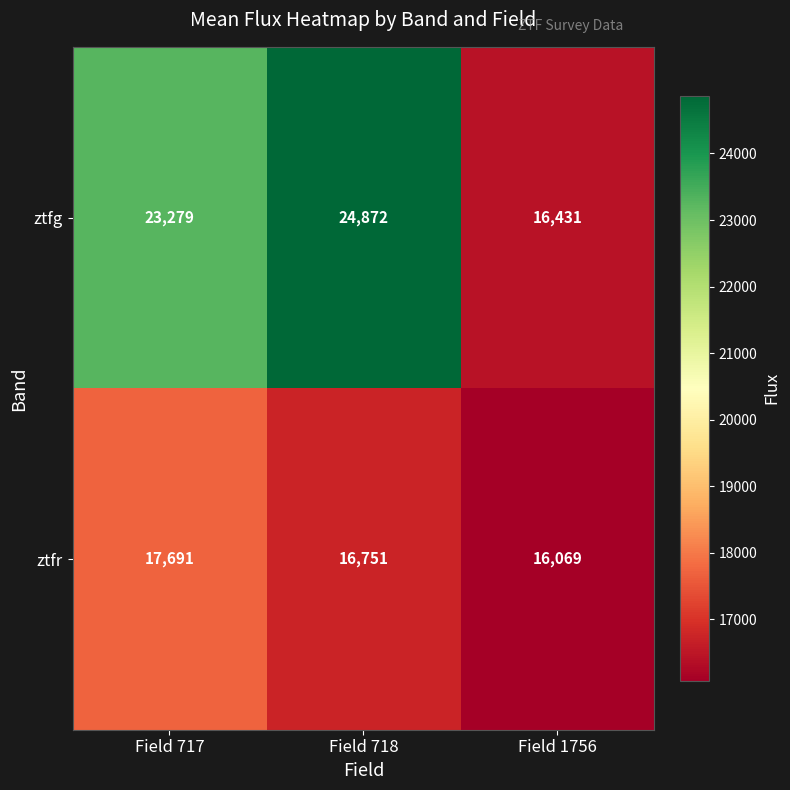

At which label does ztfg reach its minimum?

Field 1756